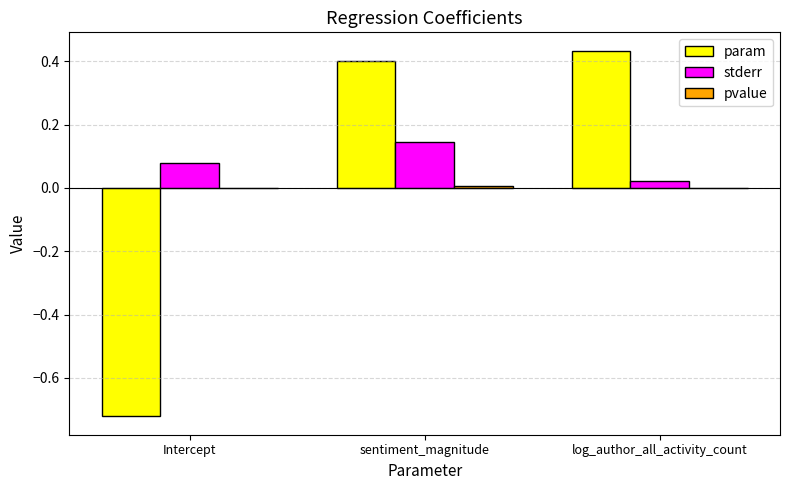

Is it true that param equals 0.4 at sentiment_magnitude?

True